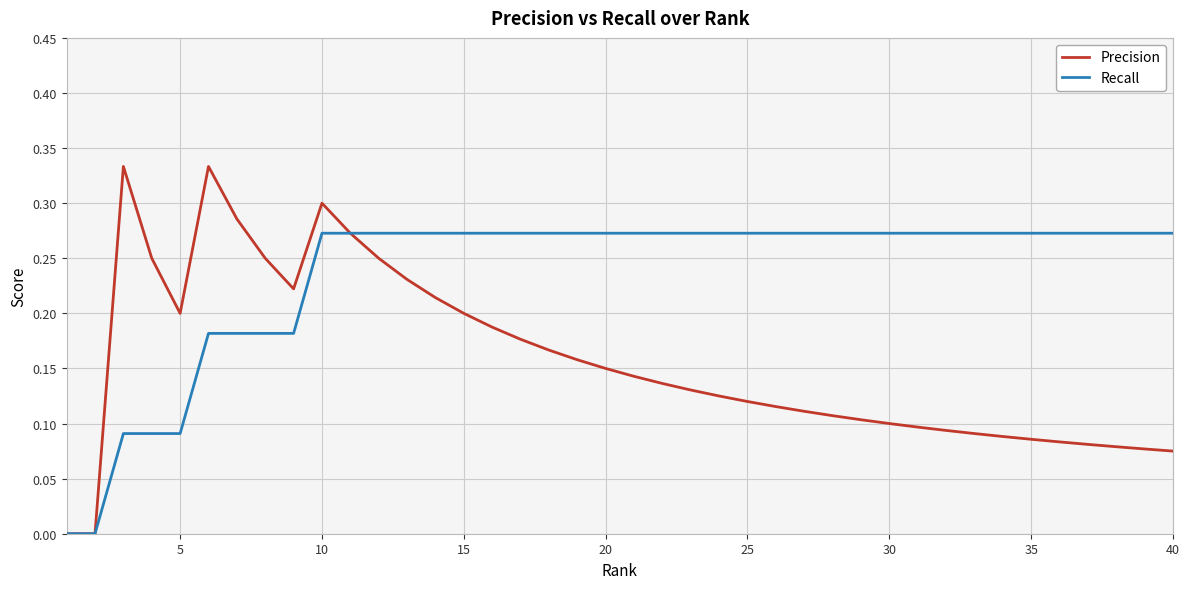

Which series has the largest total across all categories?

Recall